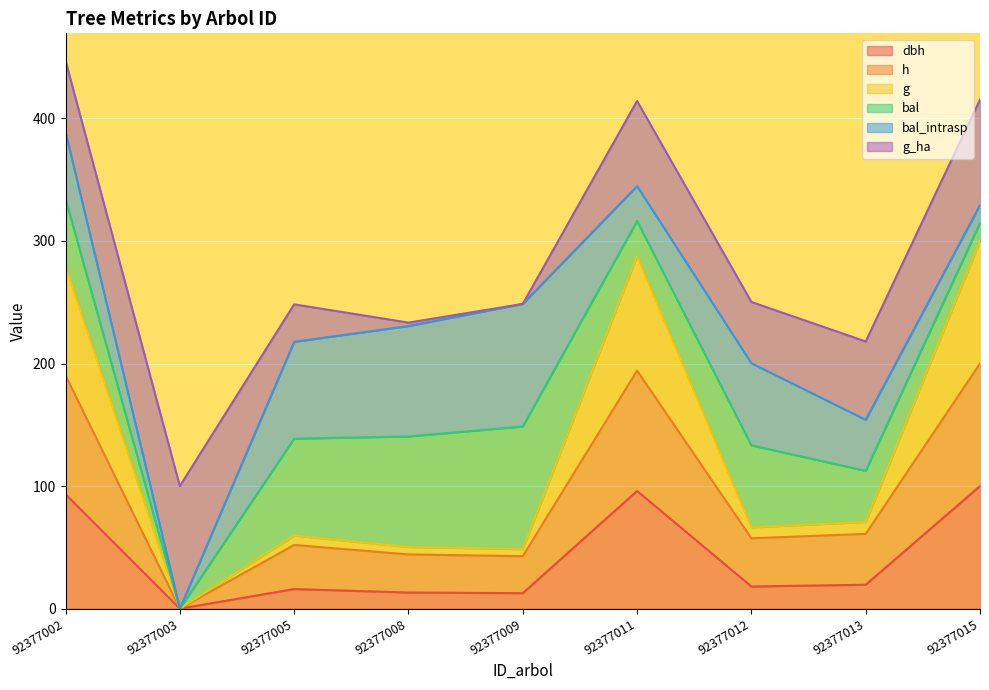

Is the value of h at 92377002 greater than the value of dbh at 92377008?

Yes